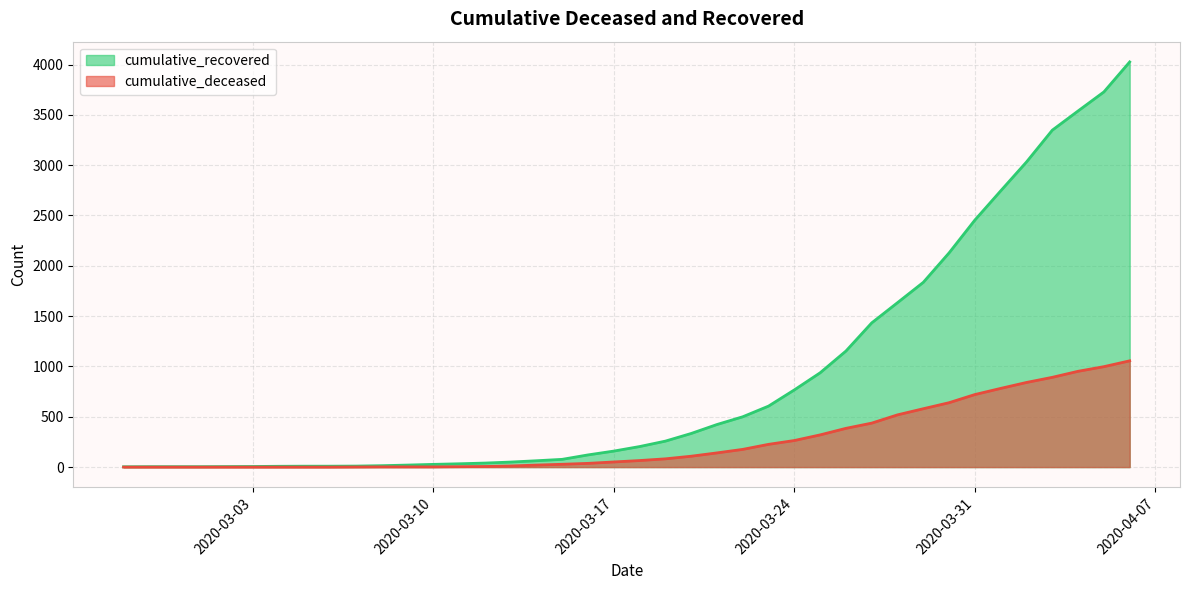

Where does the cumulative_deceased series first go above 65?

2020-03-19